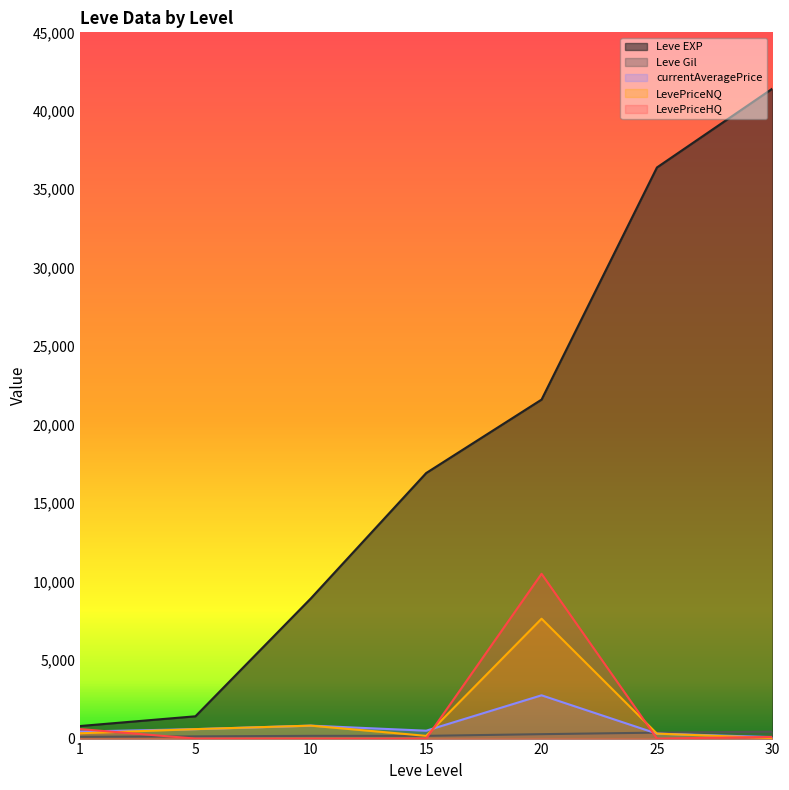

Reading left to right, list all the values displayed in this chart.

Leve EXP: 800.0	1420.0	8930.0	16920.0	21600.0	36390.0	41410.0
Leve Gil: 113.0	140.0	175.0	174.0	281.0	379.0	440.0
currentAveragePrice: 448.1	602.0	825.2	502.5	2757.8	316.7	93.9
LevePriceNQ: 338.6	602.0	825.2	174.0	7637.6	316.7	38.0
LevePriceHQ: 606.3	0.0	0.0	0.0	10498.5	0.0	107.9